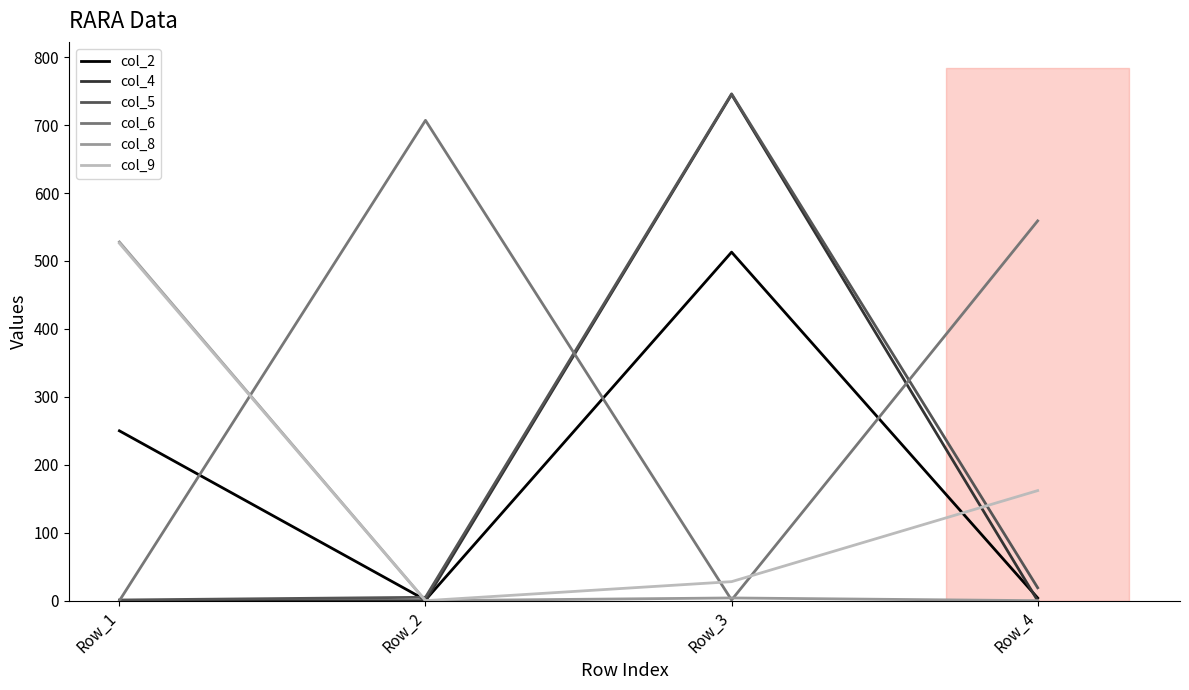

Between Row_3 and Row_4, which is larger?

Row_3